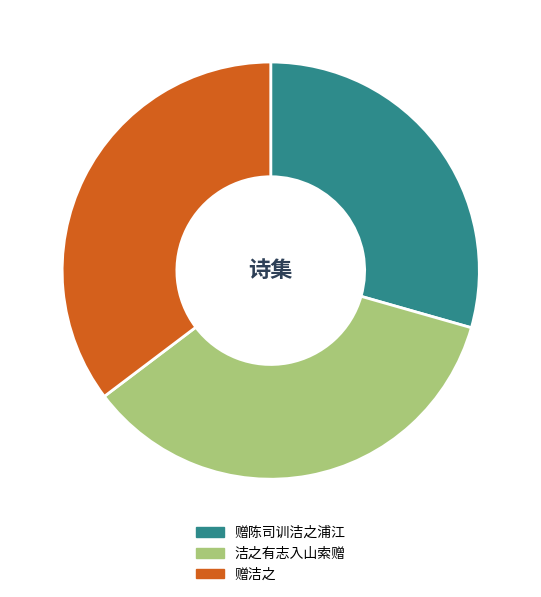

Combined, do 洁之有志入山索赠 and 赠陈司训洁之浦江 account for over 50%?

Yes